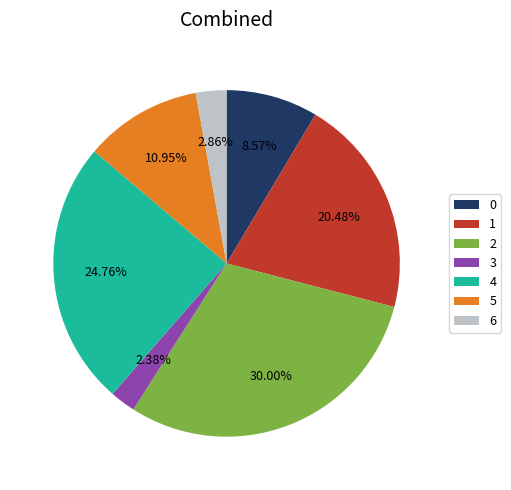

Does 4 account for over 50% of the chart?

No